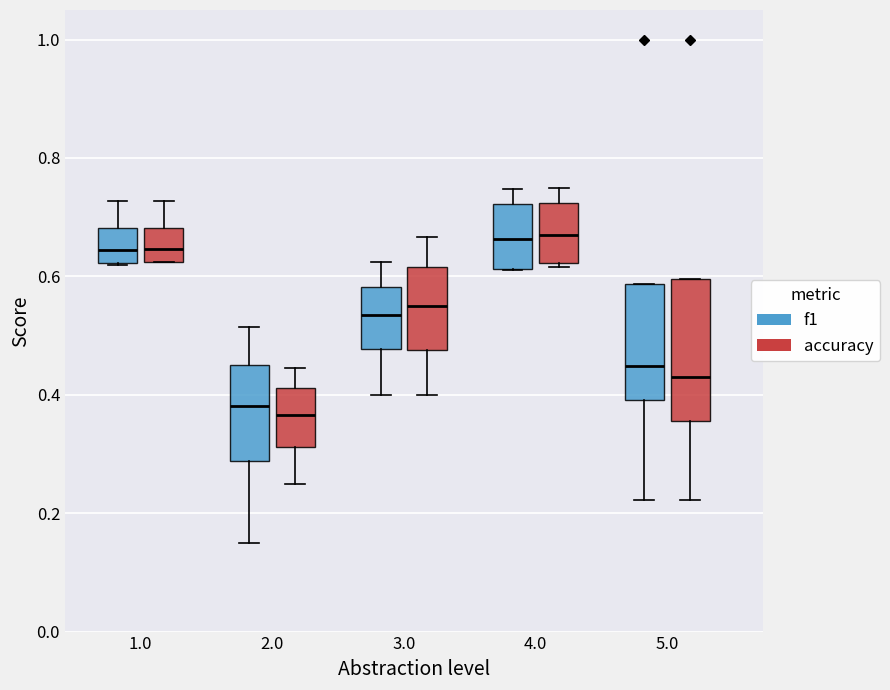

Reading left to right, read every box against the y-axis: the position of its median line, the range the box covers, and the ends of its whiskers. The values are not printed on the chart, so give them approximately, as read against the axis.

1.0 (f1): median 0.64, box 0.62 to 0.68, whiskers 0.62 to 0.72
1.0 (accuracy): median 0.64, box 0.62 to 0.68, whiskers 0.62 to 0.72
2.0 (f1): median 0.38, box 0.28 to 0.46, whiskers 0.16 to 0.52
2.0 (accuracy): median 0.36, box 0.32 to 0.42, whiskers 0.26 to 0.44
3.0 (f1): median 0.54, box 0.48 to 0.58, whiskers 0.40 to 0.62
3.0 (accuracy): median 0.56, box 0.48 to 0.62, whiskers 0.40 to 0.66
4.0 (f1): median 0.66, box 0.62 to 0.72, whiskers 0.62 to 0.74
4.0 (accuracy): median 0.66, box 0.62 to 0.72, whiskers 0.62 (just below the box's lower edge) to 0.76
5.0 (f1): median 0.44, box 0.40 to 0.58, whiskers 0.22 to 0.58
5.0 (accuracy): median 0.44, box 0.36 to 0.60, whiskers 0.22 to 0.60